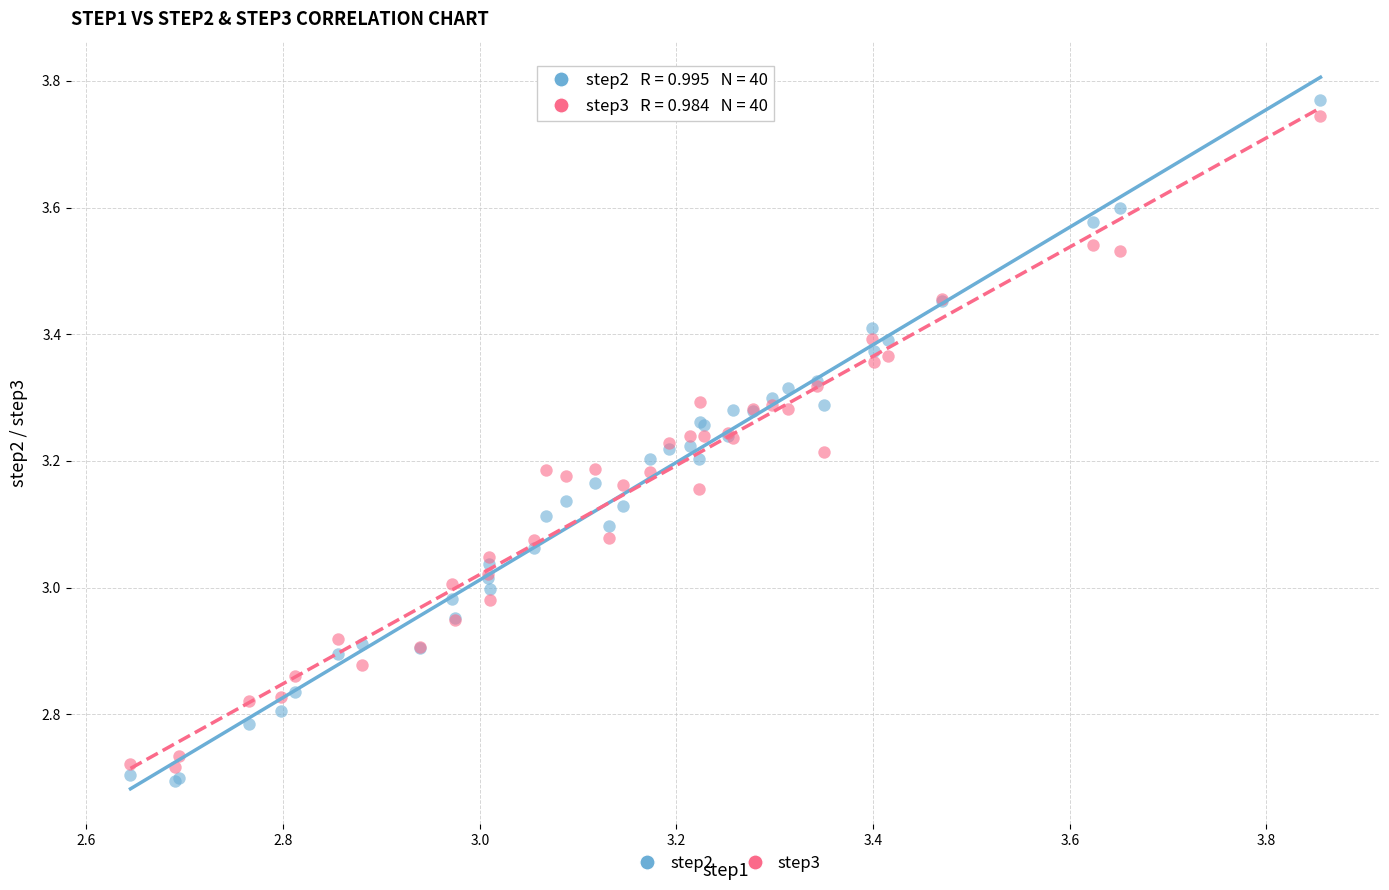

Which series contains the highest Y value?

step2